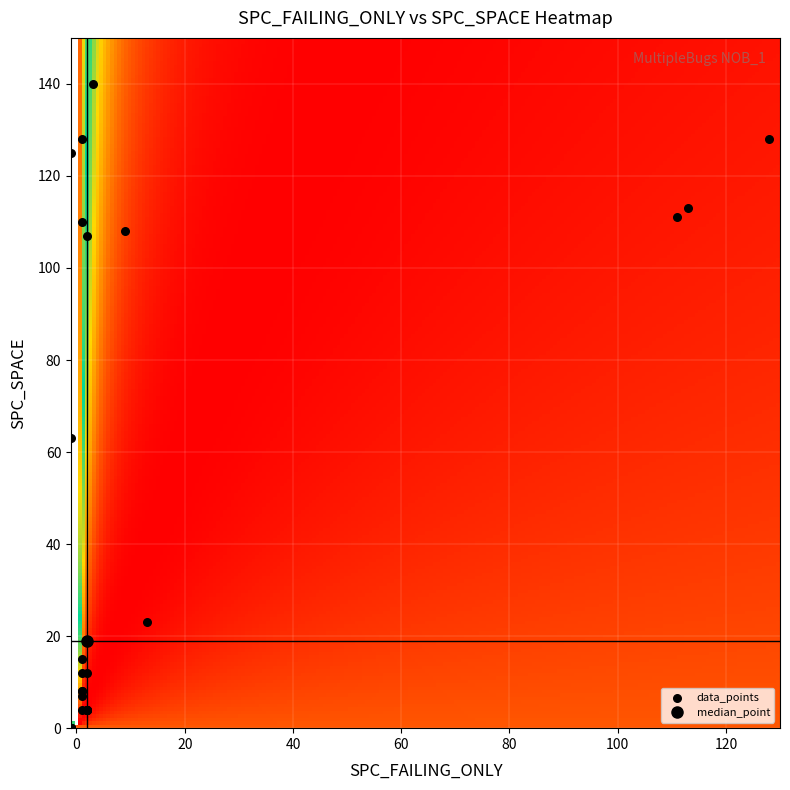

What Y value in the scatter plot is closest to 70?

63